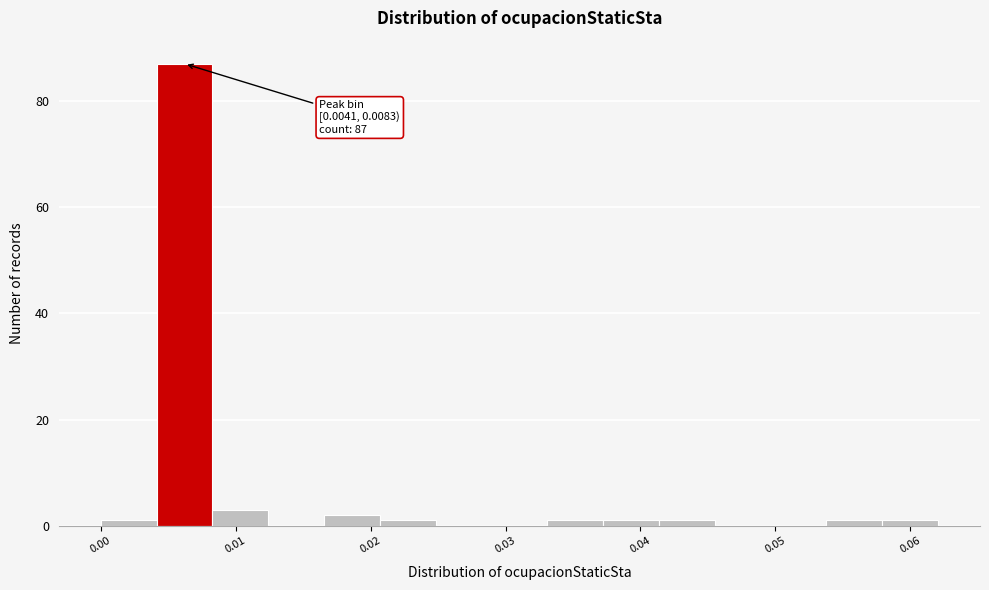

Which range on the x-axis has the tallest bar?

0.004 to 0.008